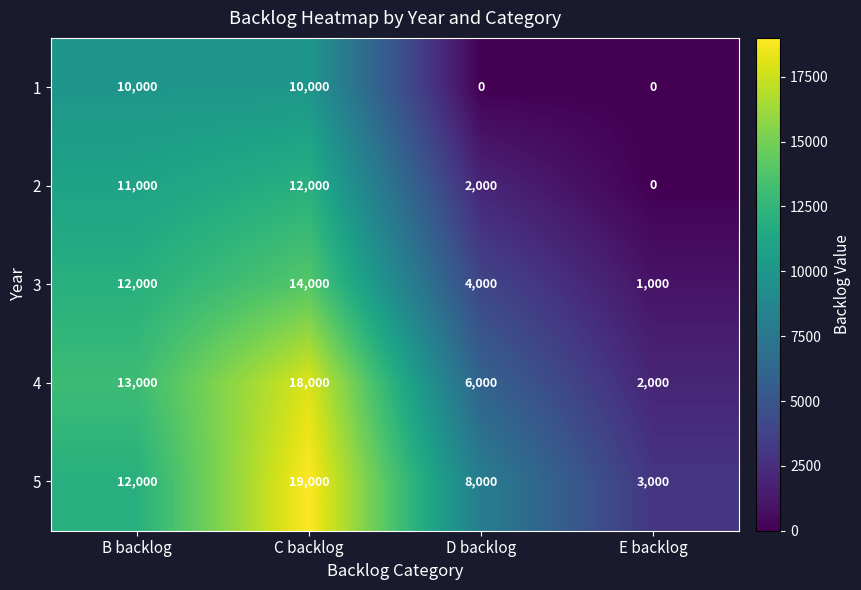

Which series changed the most between D backlog and E backlog?

5